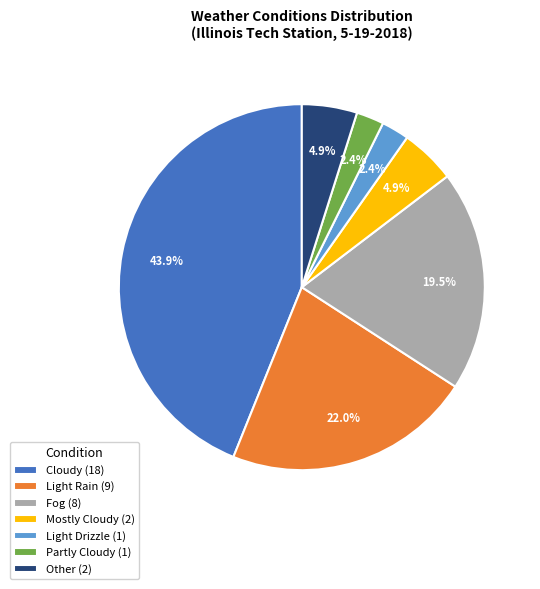

What percentage is NOT represented by Light Rain (9)?

78.0%